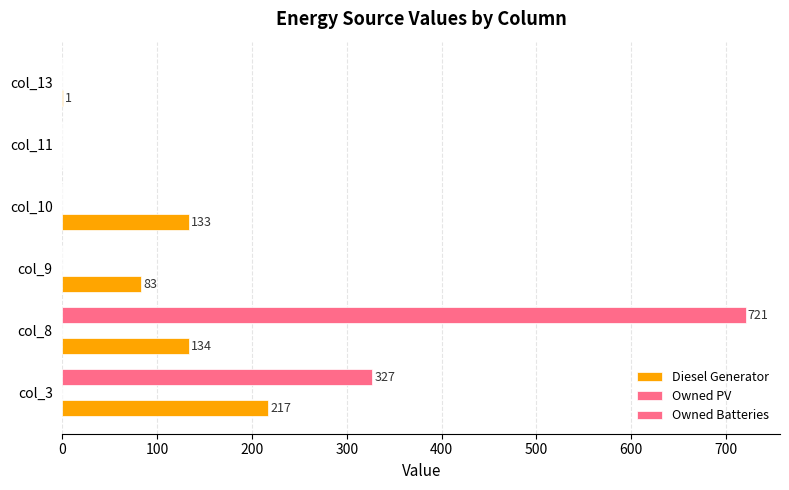

How many distinct data groups are displayed?

2